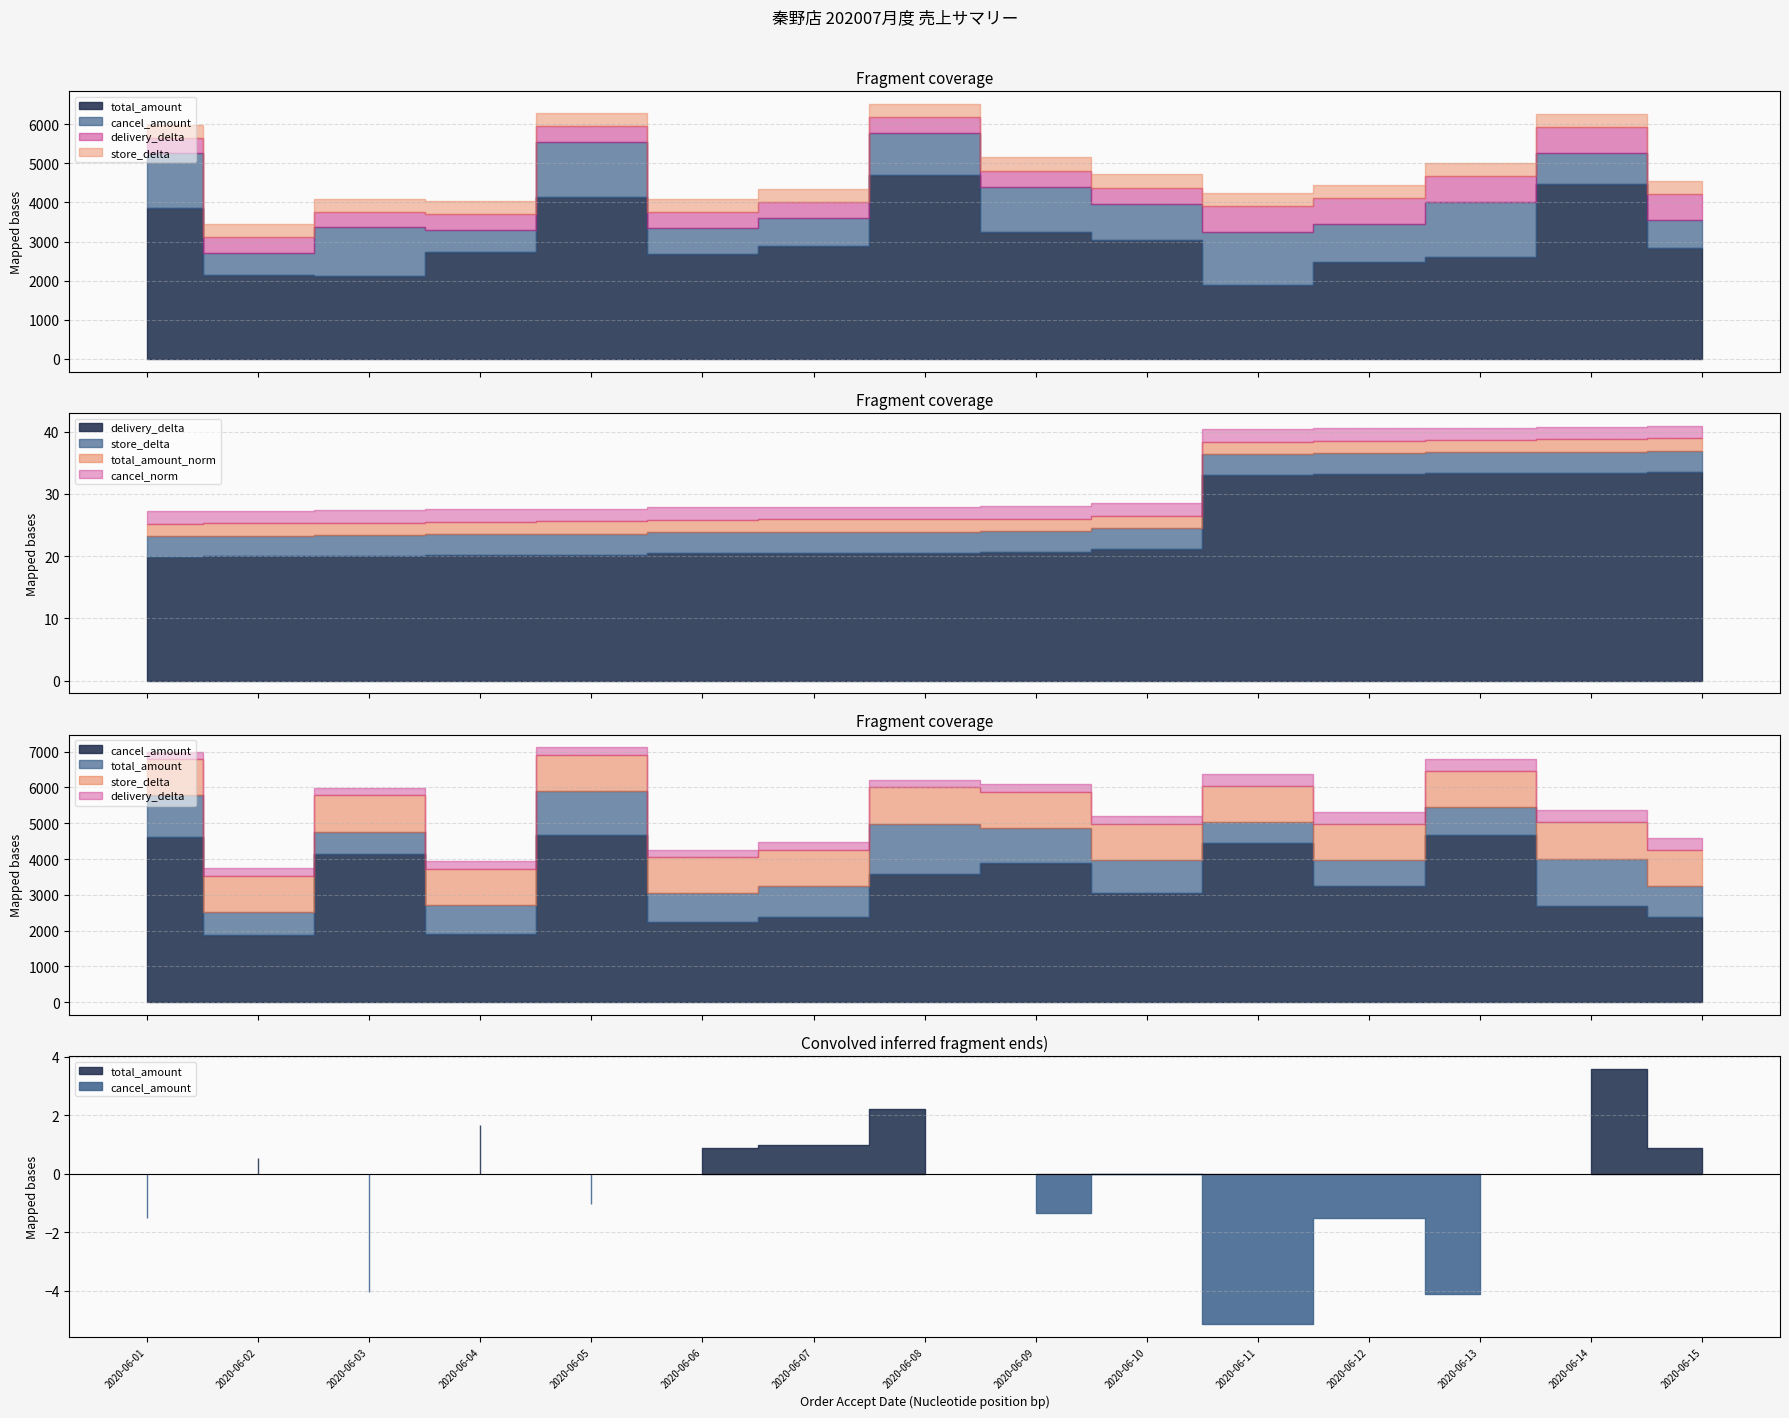

List the labels in order of cancel_amount value, largest first.

2020-06-05, 2020-06-13, 2020-06-01, 2020-06-11, 2020-06-03, 2020-06-09, 2020-06-08, 2020-06-12, 2020-06-10, 2020-06-14, 2020-06-07, 2020-06-15, 2020-06-06, 2020-06-04, 2020-06-02